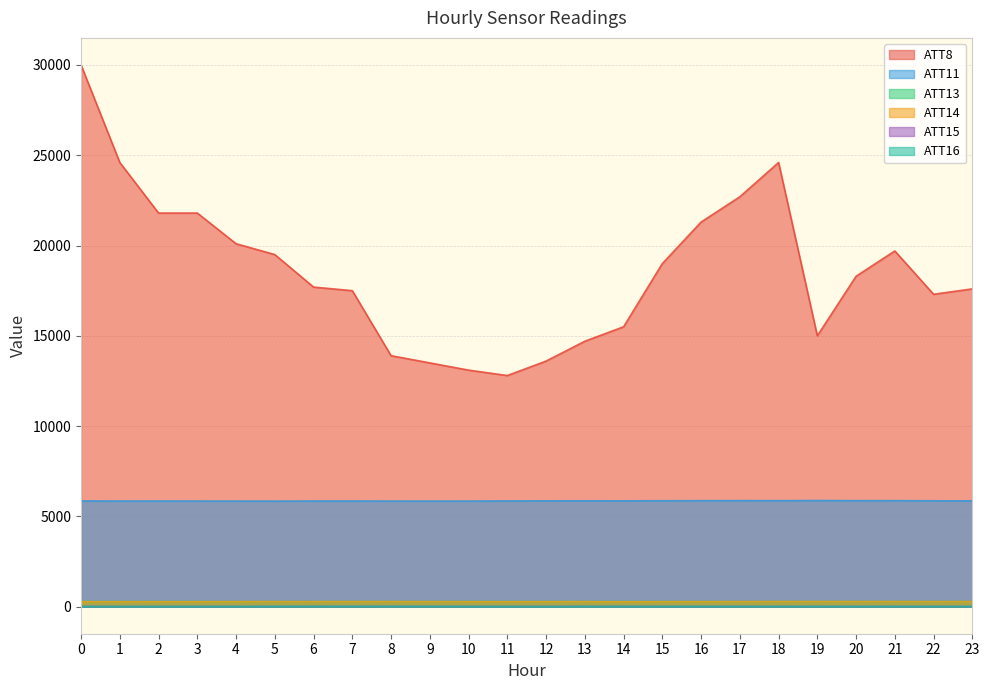

Which category has the lowest value in the ATT14 series?

14